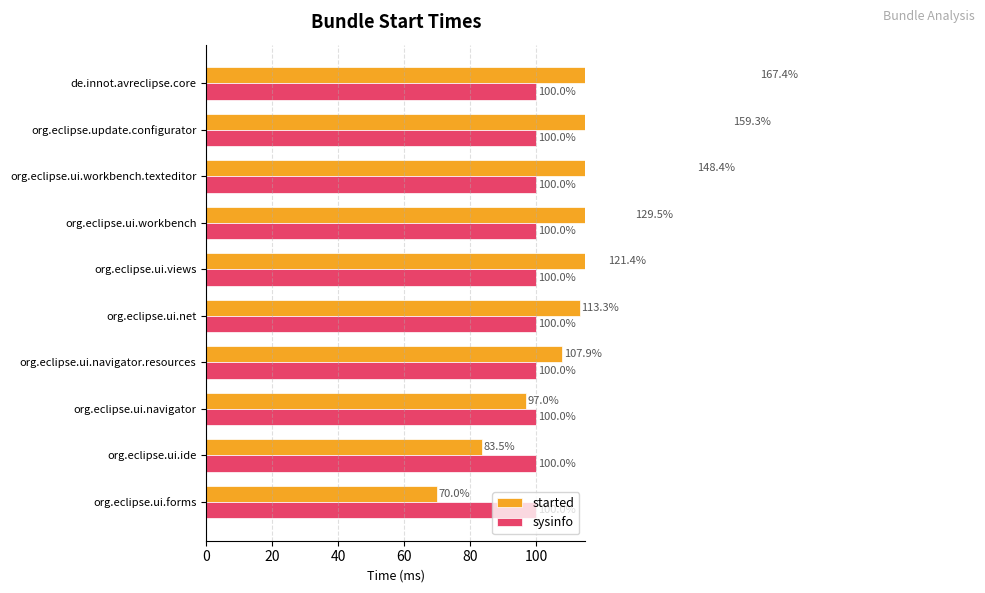

At 120, list the series in order from smallest to largest.

sysinfo, started